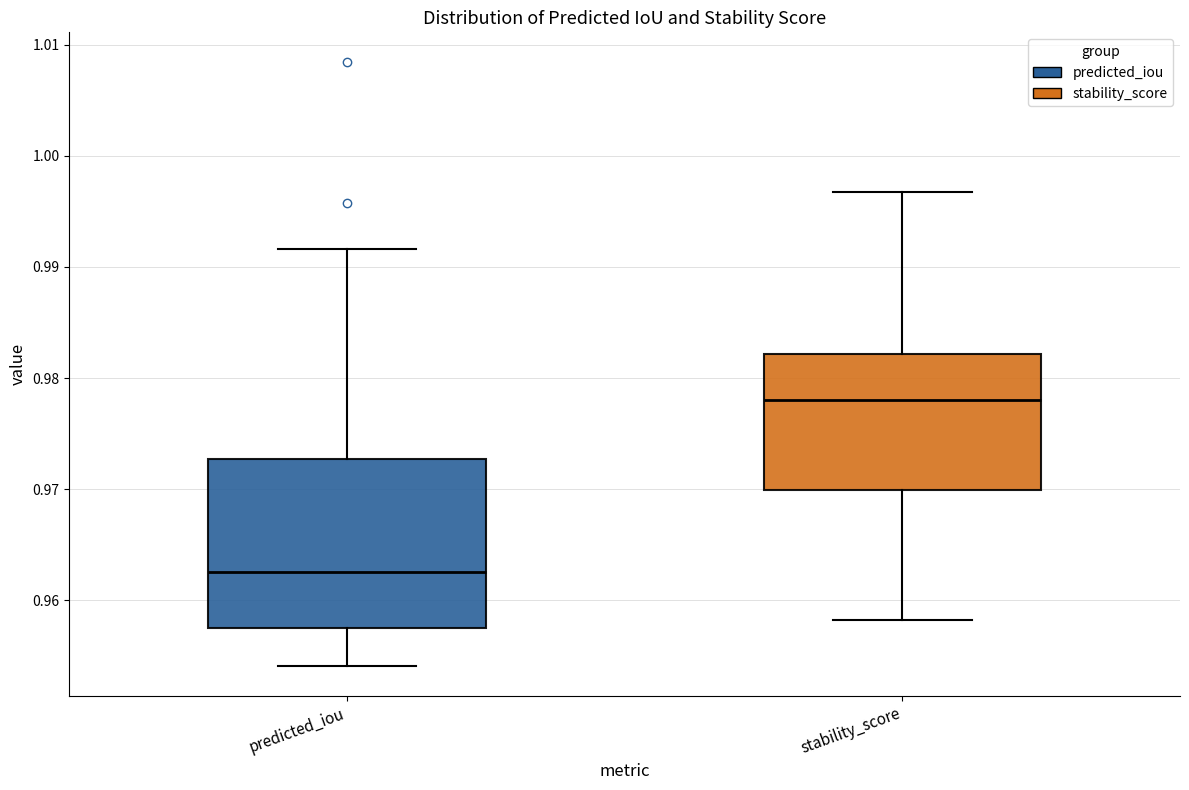

Reading left to right, read every box against the y-axis: the position of its median line, the range the box covers, and the ends of its whiskers. The values are not printed on the chart, so give them approximately, as read against the axis.

predicted_iou: median 0.963, box 0.957 to 0.973, whiskers 0.954 to 0.992
stability_score: median 0.978, box 0.970 to 0.982, whiskers 0.958 to 0.997